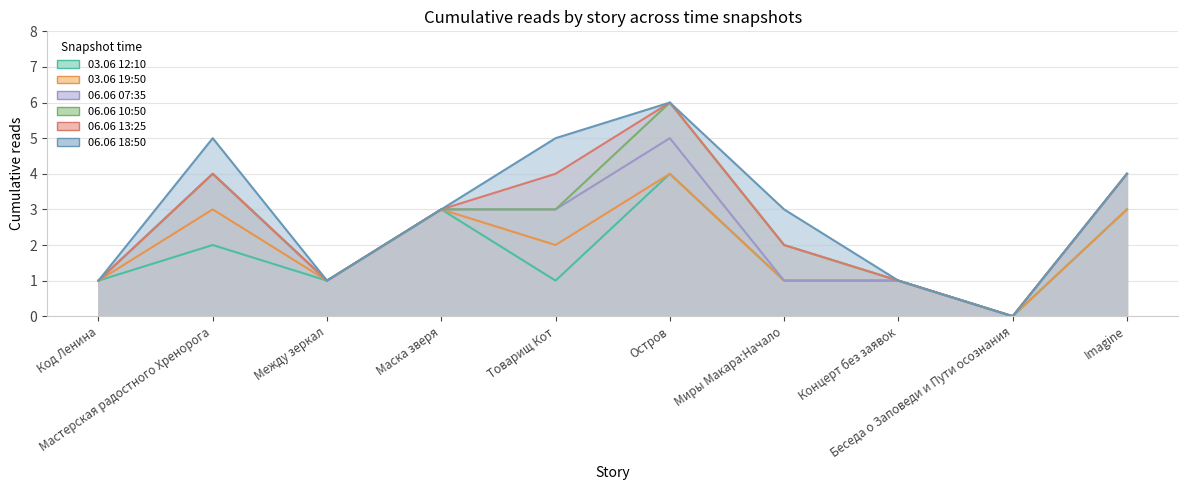

List the series in order of their peak value, highest first.

06.06 10:50, 06.06 13:25, 06.06 18:50, 06.06 07:35, 03.06 12:10, 03.06 19:50